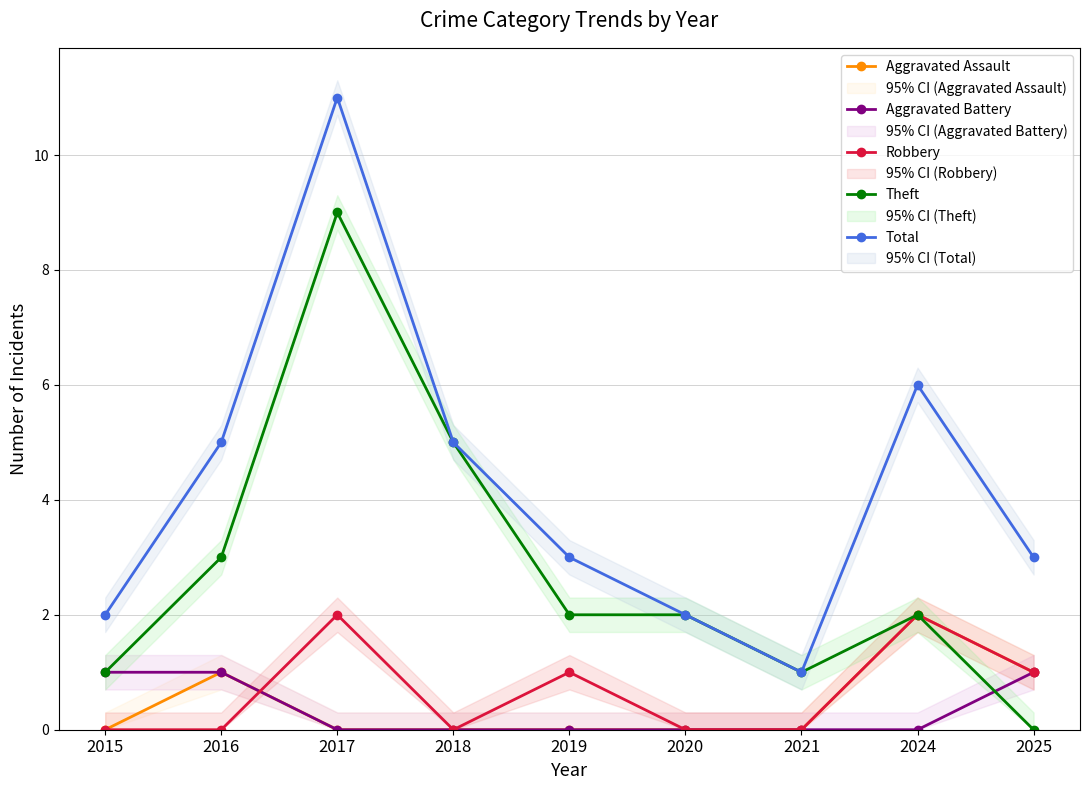

Which series has the largest total across all categories?

Total